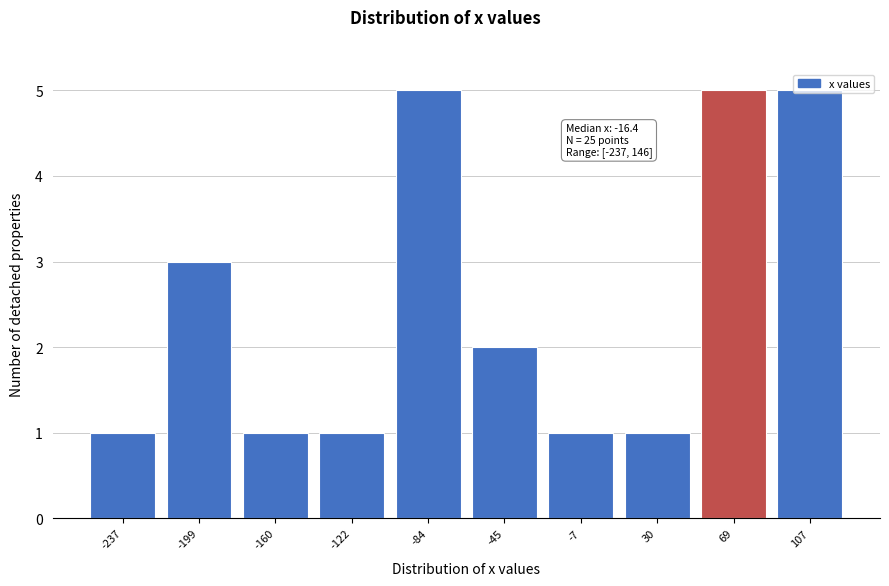

The chart shows a value of 2 at -45. True or false?

True